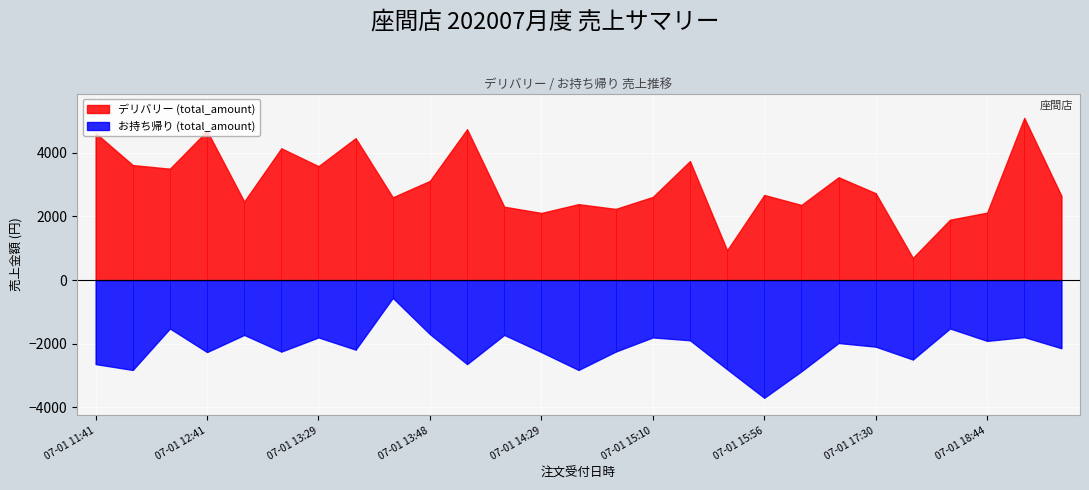

Which series has the largest range (max minus min)?

デリバリー (total_amount)